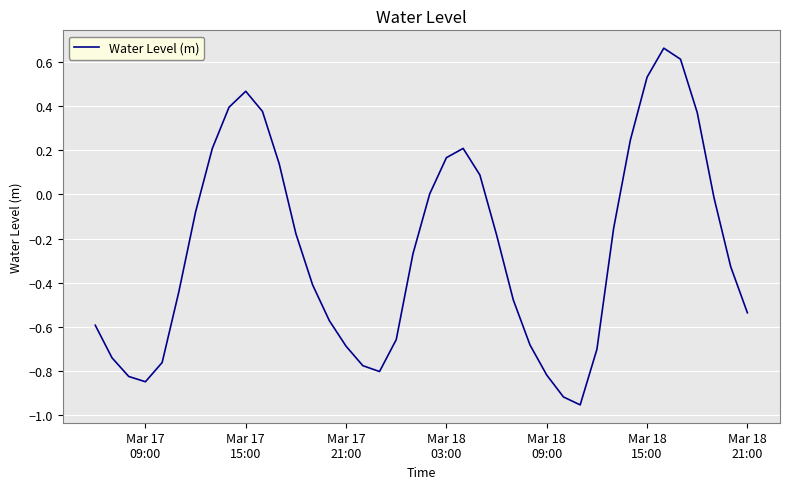

What is the difference between the maximum and minimum values?

1.6